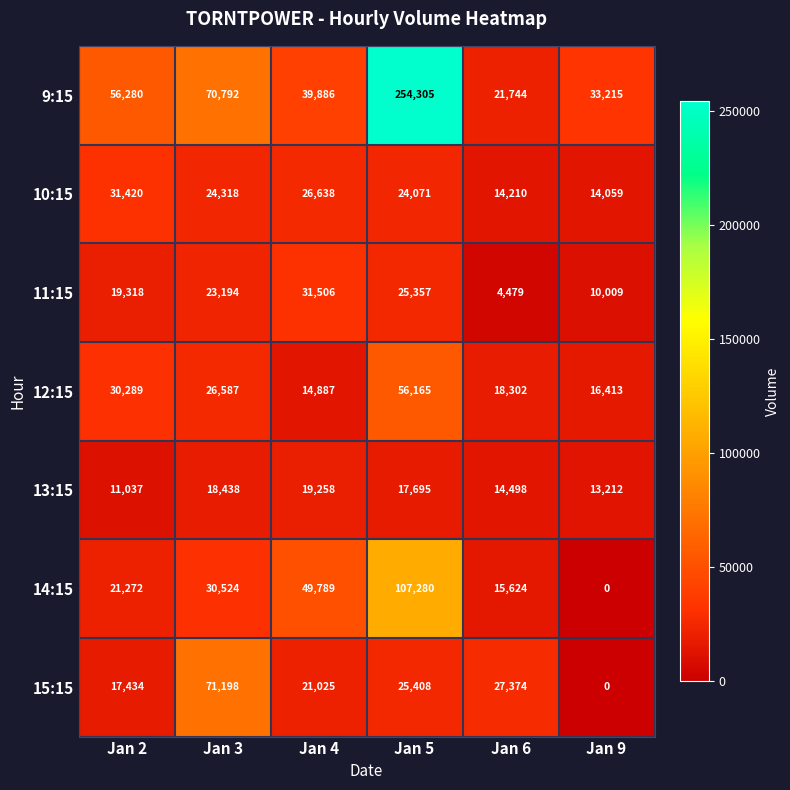

At how many categories does at least one series exceed 222045?

1